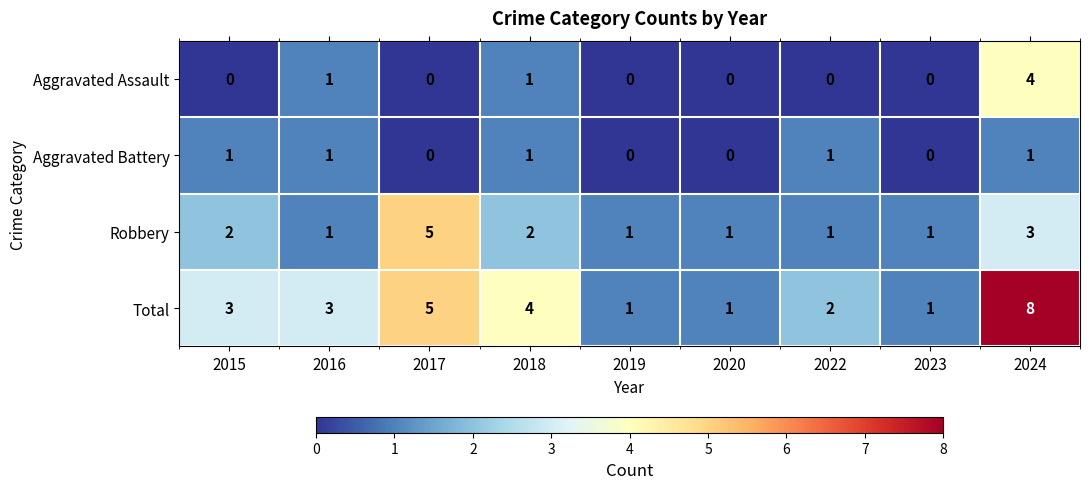

Which category has the highest value across all series?

2024